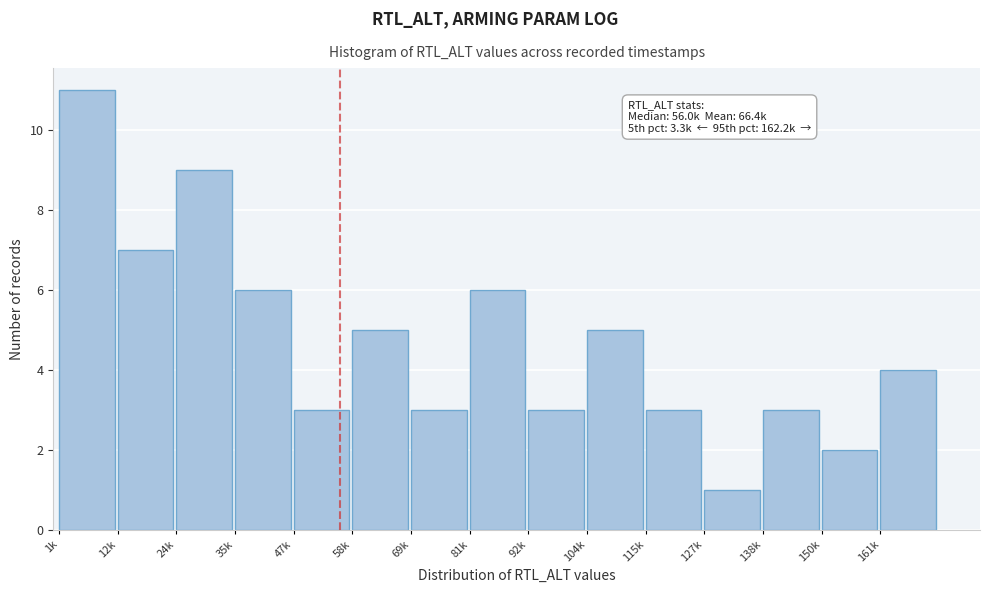

Reading left to right, transcribe all the data shown in this chart.

11	7	9	6	3	5	3	6	3	5	3	1	3	2	4